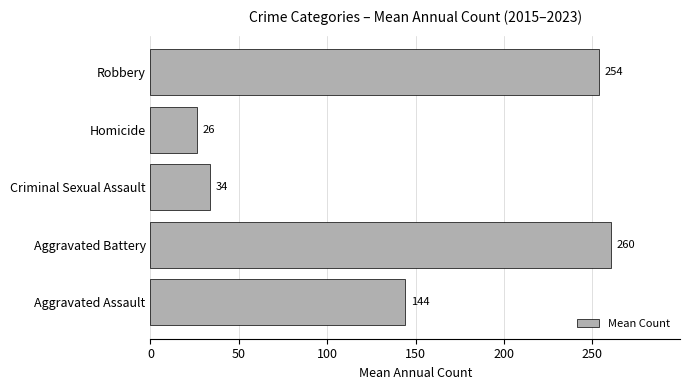

What is the smallest value displayed?

26.3